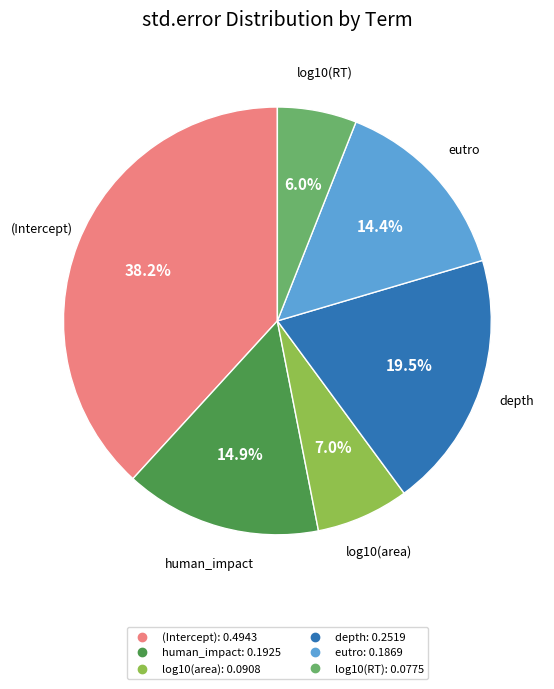

What percentage is NOT represented by (Intercept)?

61.8%